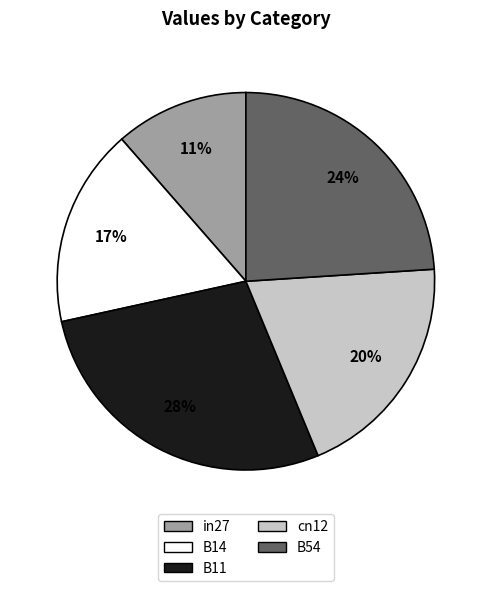

Which slice is the smallest?

in27